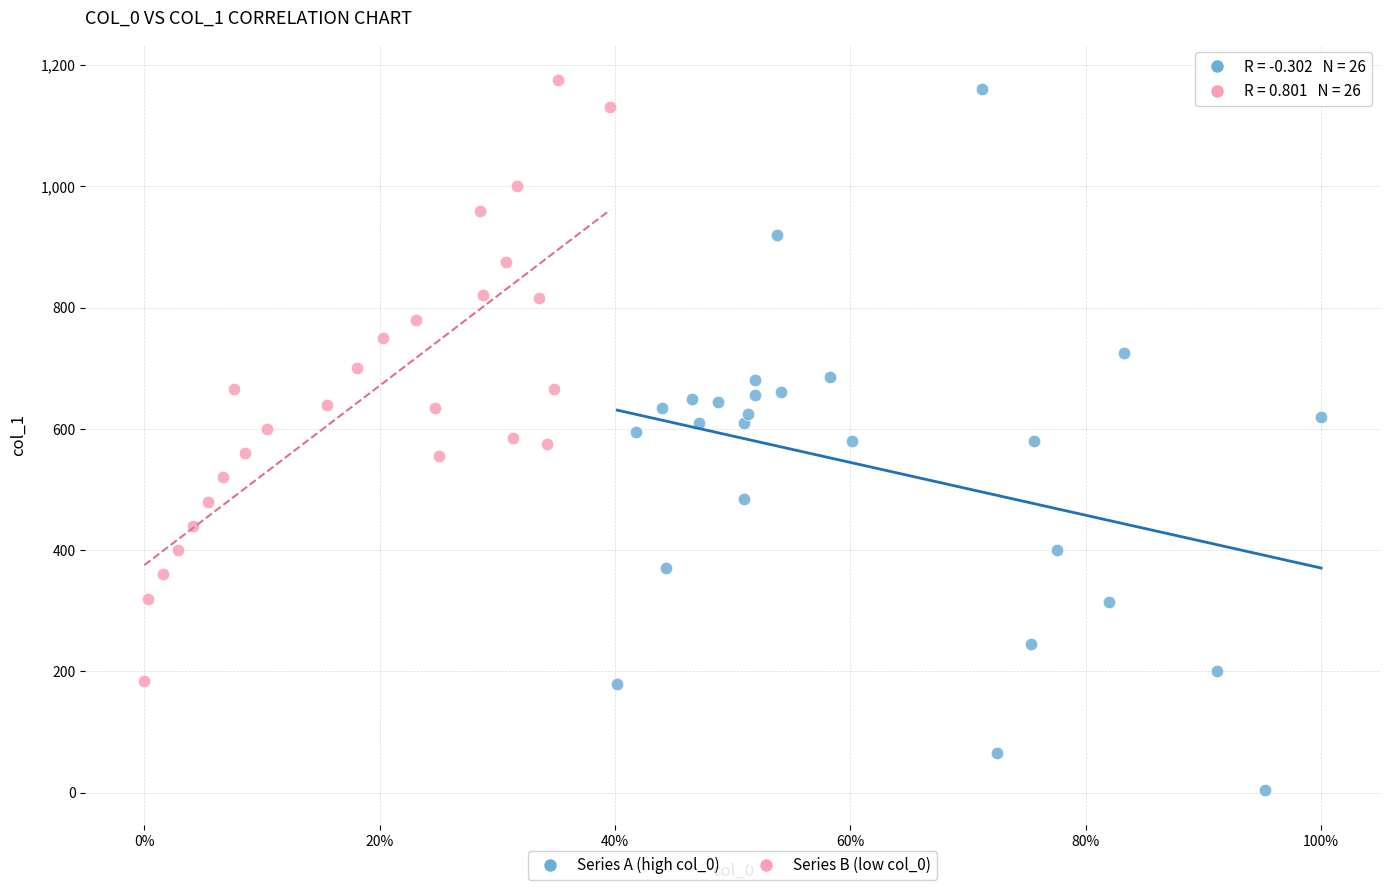

Which series contains the lowest Y value?

Series A (high col_0)